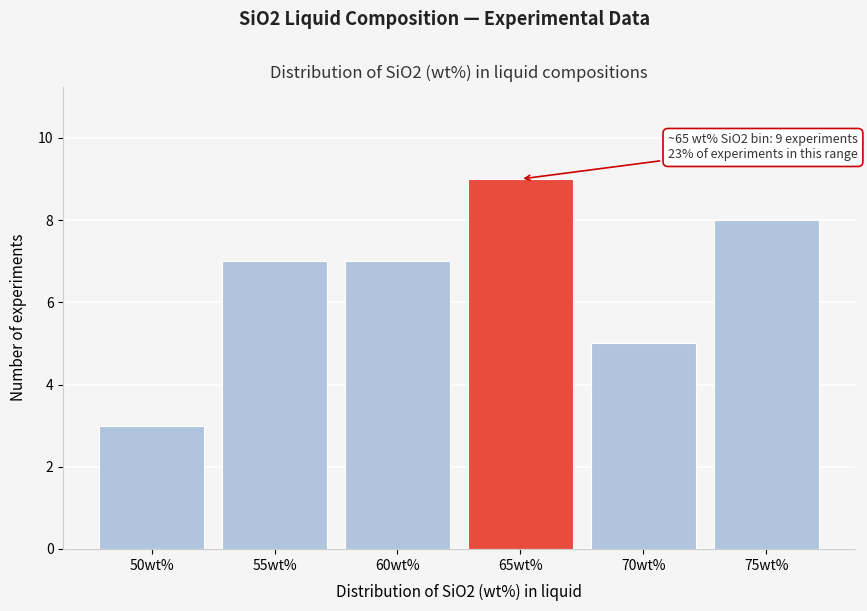

Reading left to right, list all the values displayed in this chart.

3	7	7	9	5	8